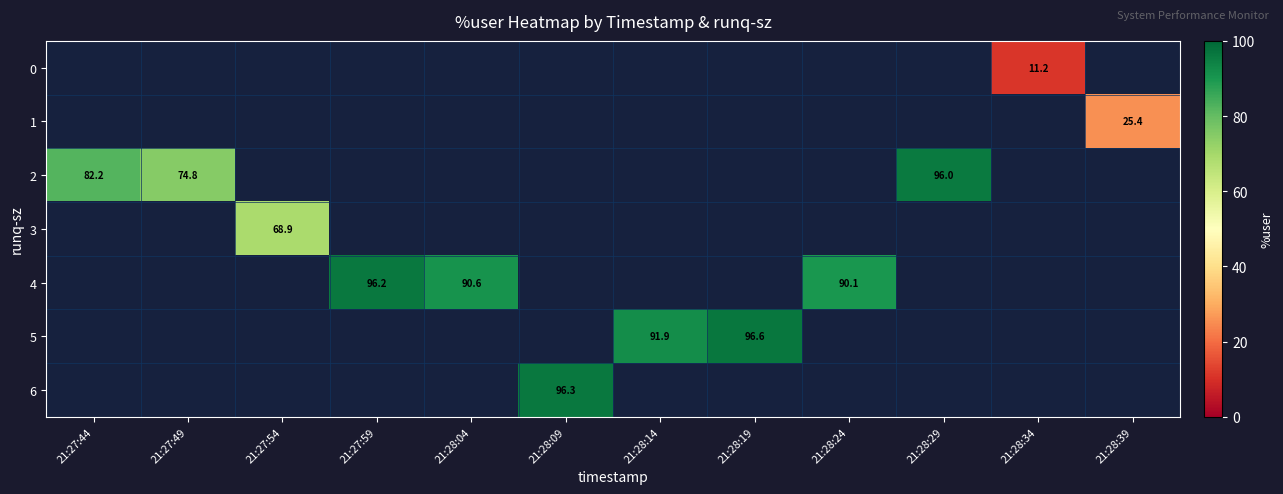

Which series has the widest spread of values?

row_2